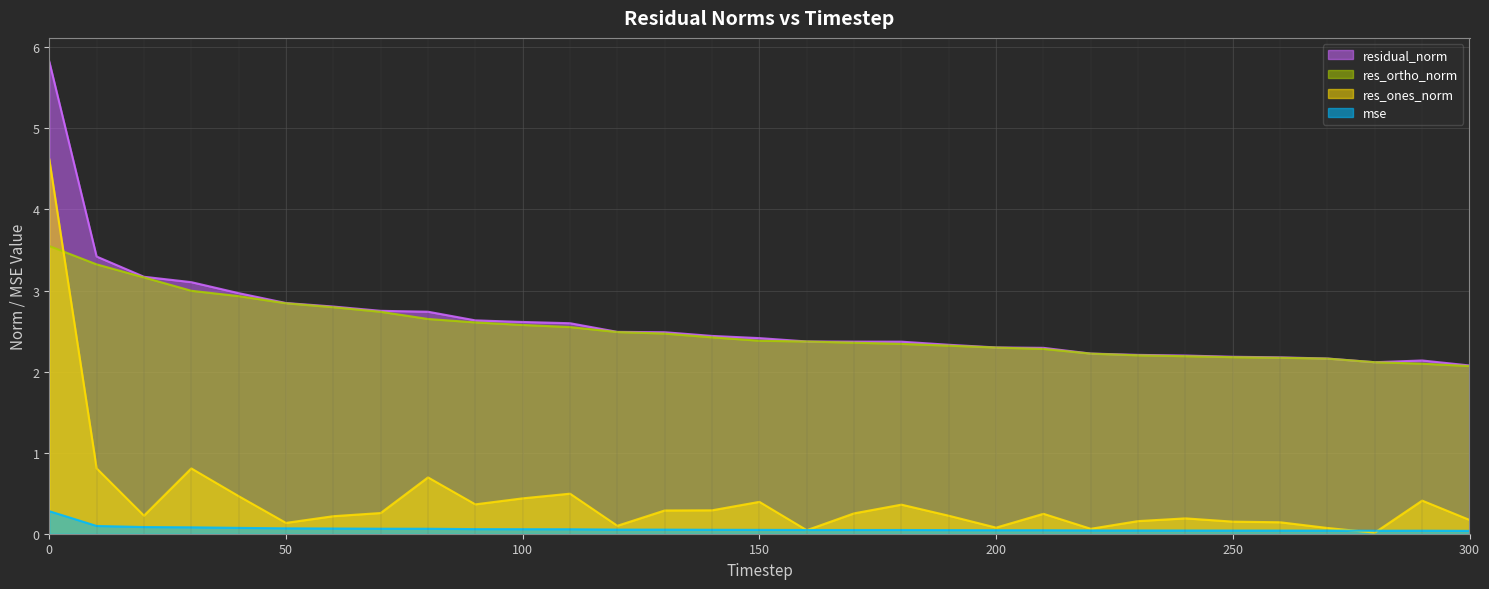

How many interior local peaks does the residual_norm series have?

1